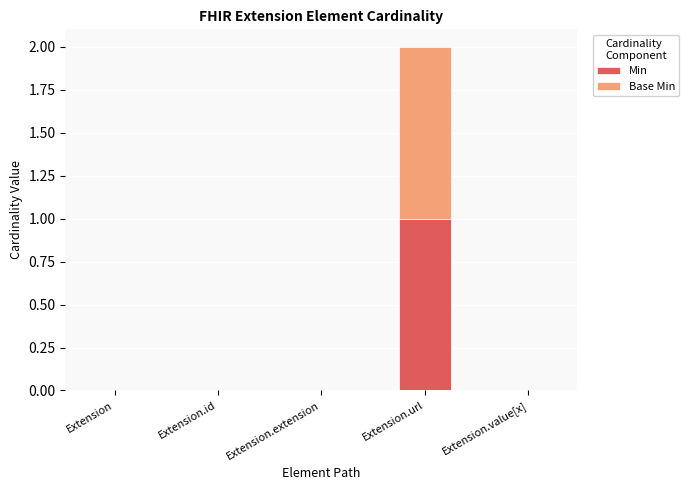

At which category is the sum across all series the highest?

Extension.url